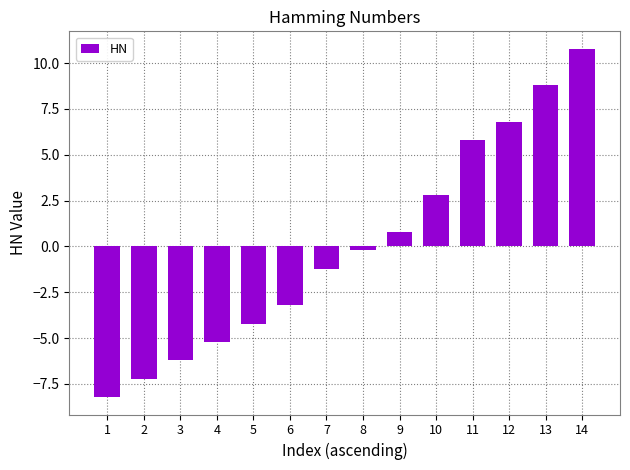

What is the change in value from 12 to 13?

+2.0